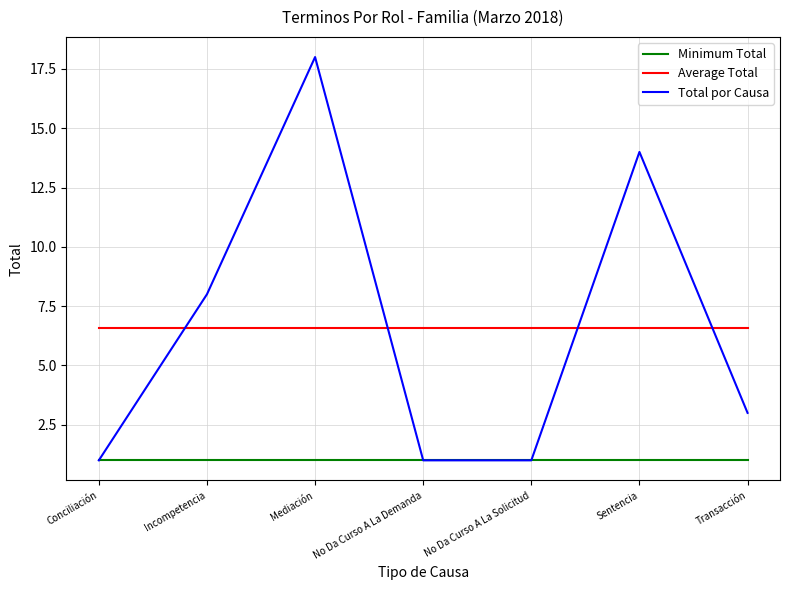

Does the chart display data point markers on the line(s)?

No